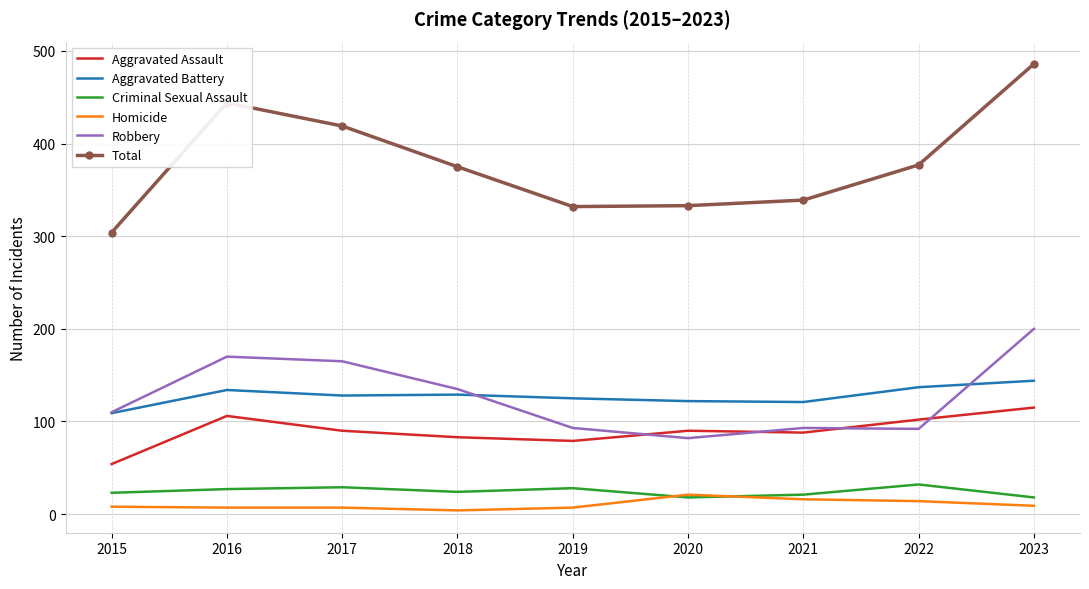

What is the difference between the Aggravated Battery values at 2015 and 2020?

13